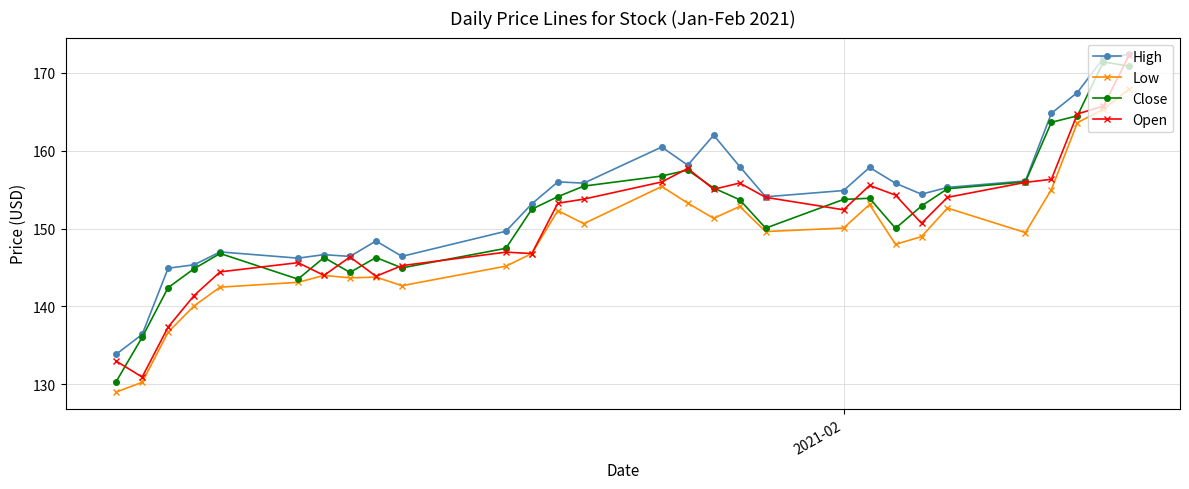

Which series has the largest total across all categories?

High